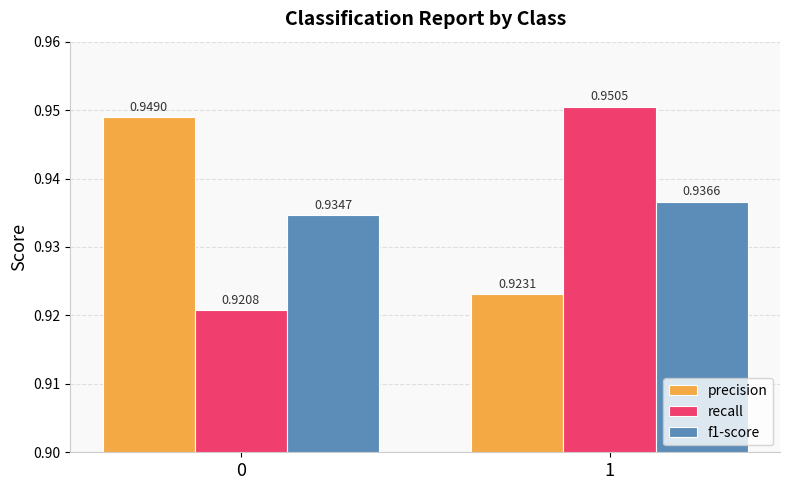

How many bars are there in total?

6